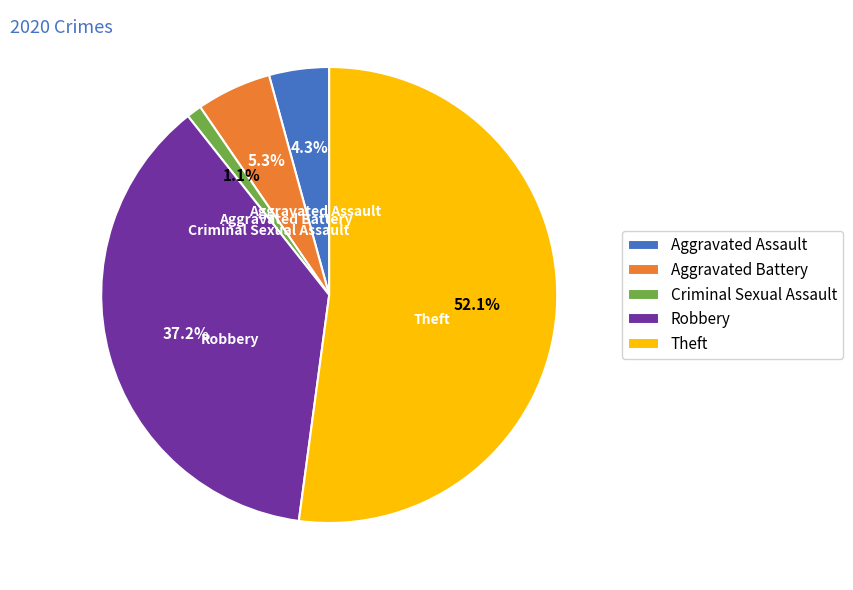

How many slices are in this pie chart?

5